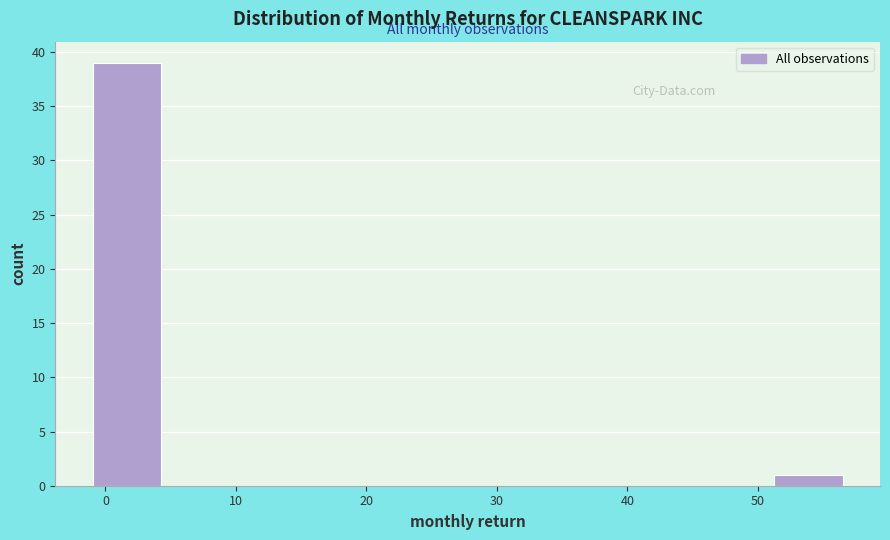

What is the height of the bar covering -1 to 4 on the x-axis? Neither the bar edges nor the heights are printed on the chart, so give them approximately, as read against the axes.

39